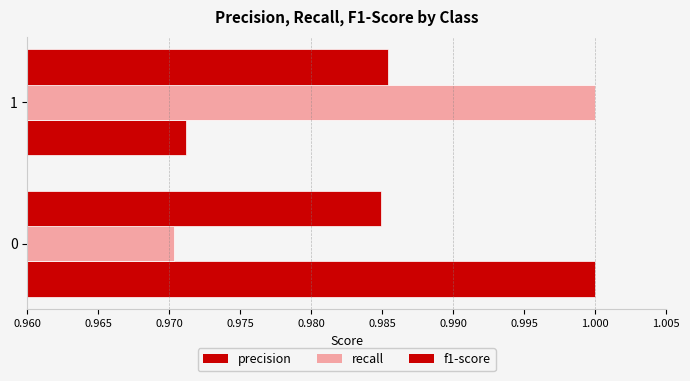

How many series are shown in this chart?

3